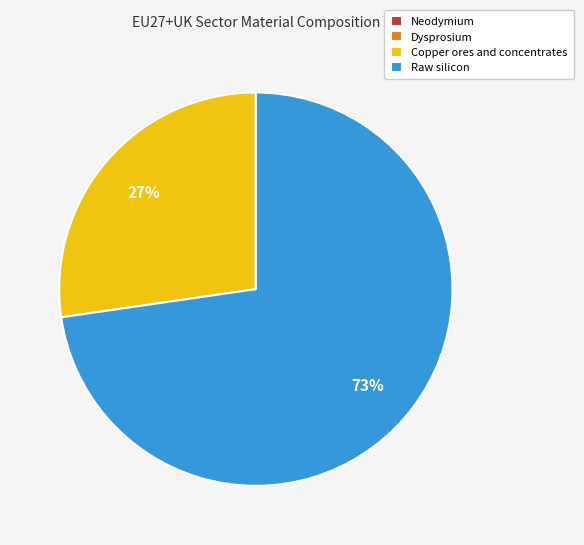

Which category has the biggest portion of the pie?

Raw silicon